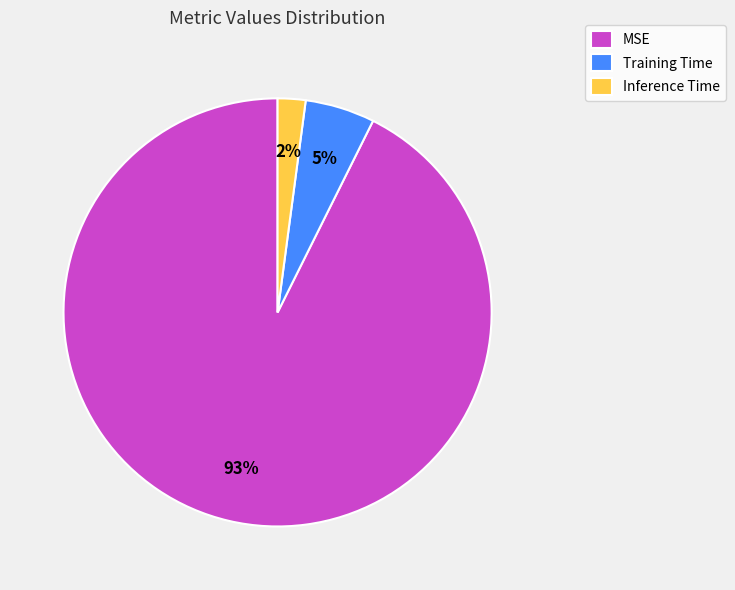

To the nearest percent, what percentage of the pie is Training Time?

5%